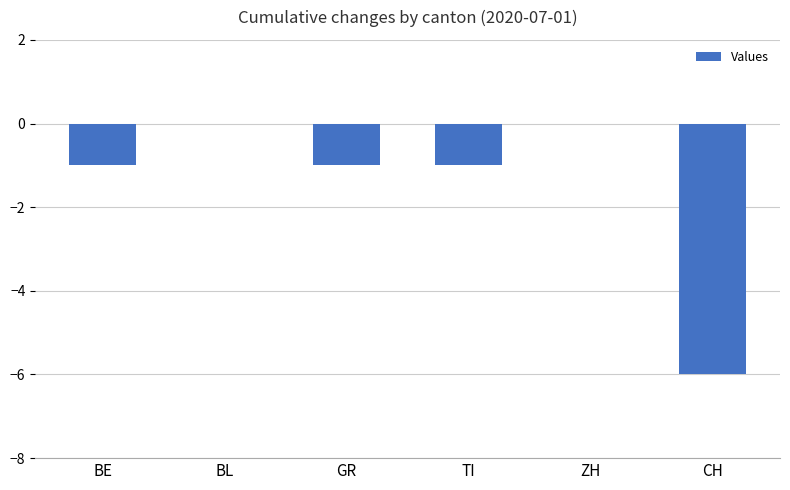

Reading left to right, what are all the values shown in this chart?

-1	0	-1	-1	0	-6